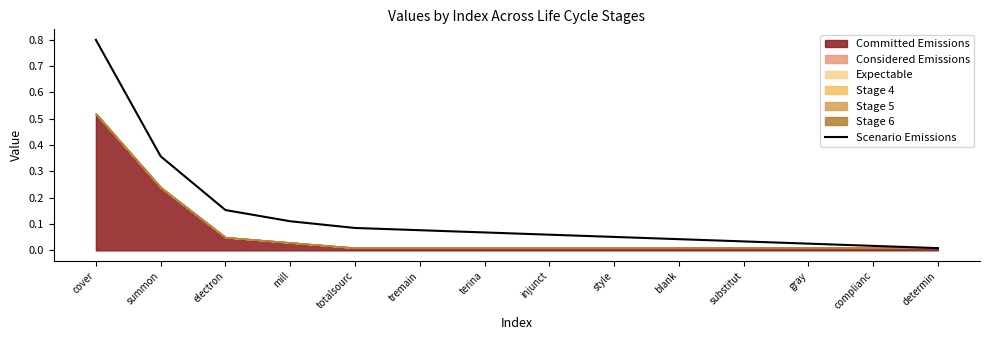

What position from the right is cover?

14